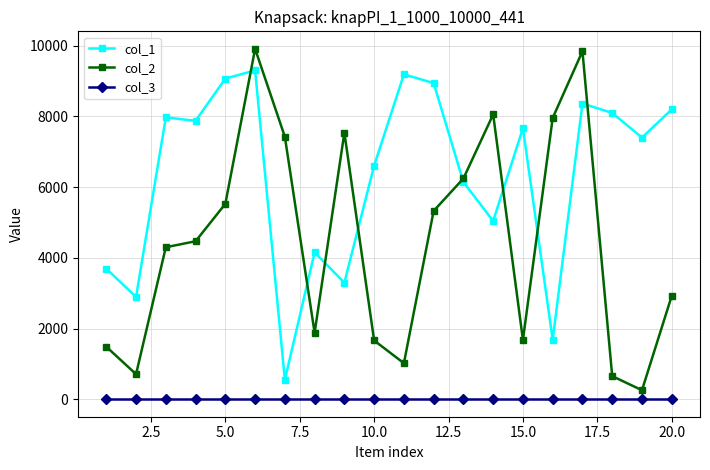

True or false: col_3 and col_1 intersect in this chart.

False